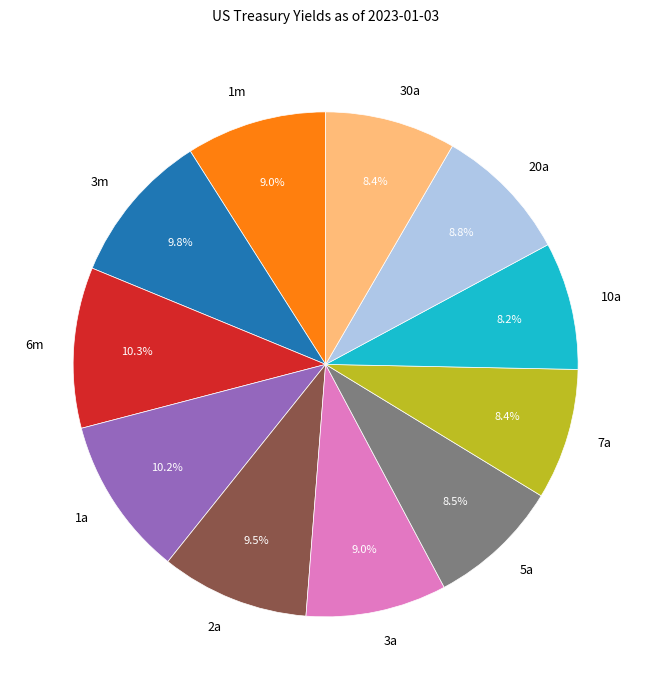

Is there a majority slice in this chart?

No